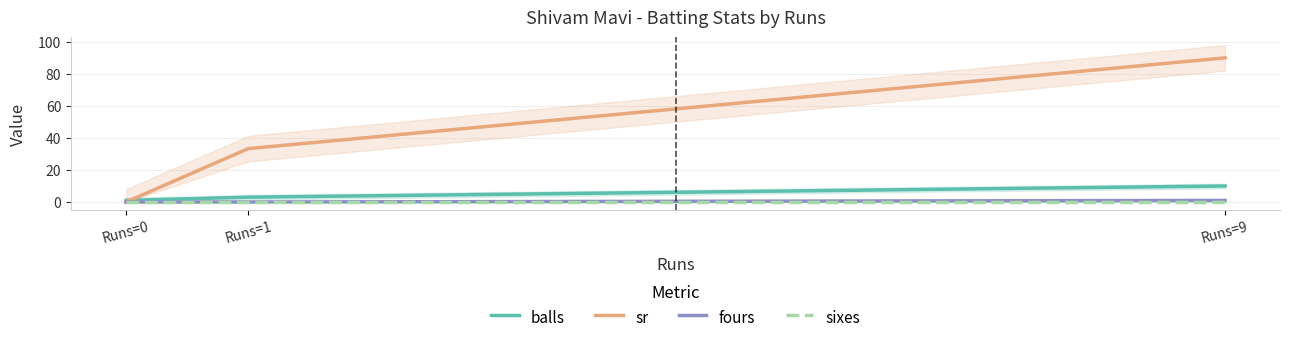

What is the highest value of the fours series?

1.0